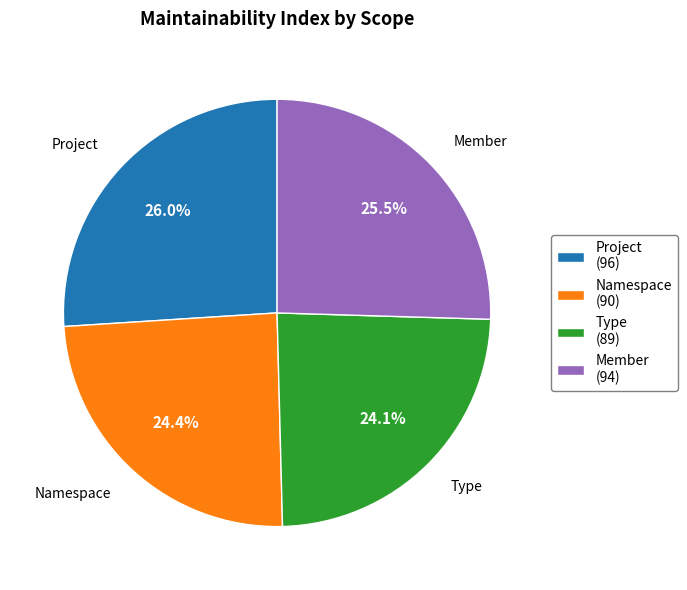

How many segments does this pie chart have?

4